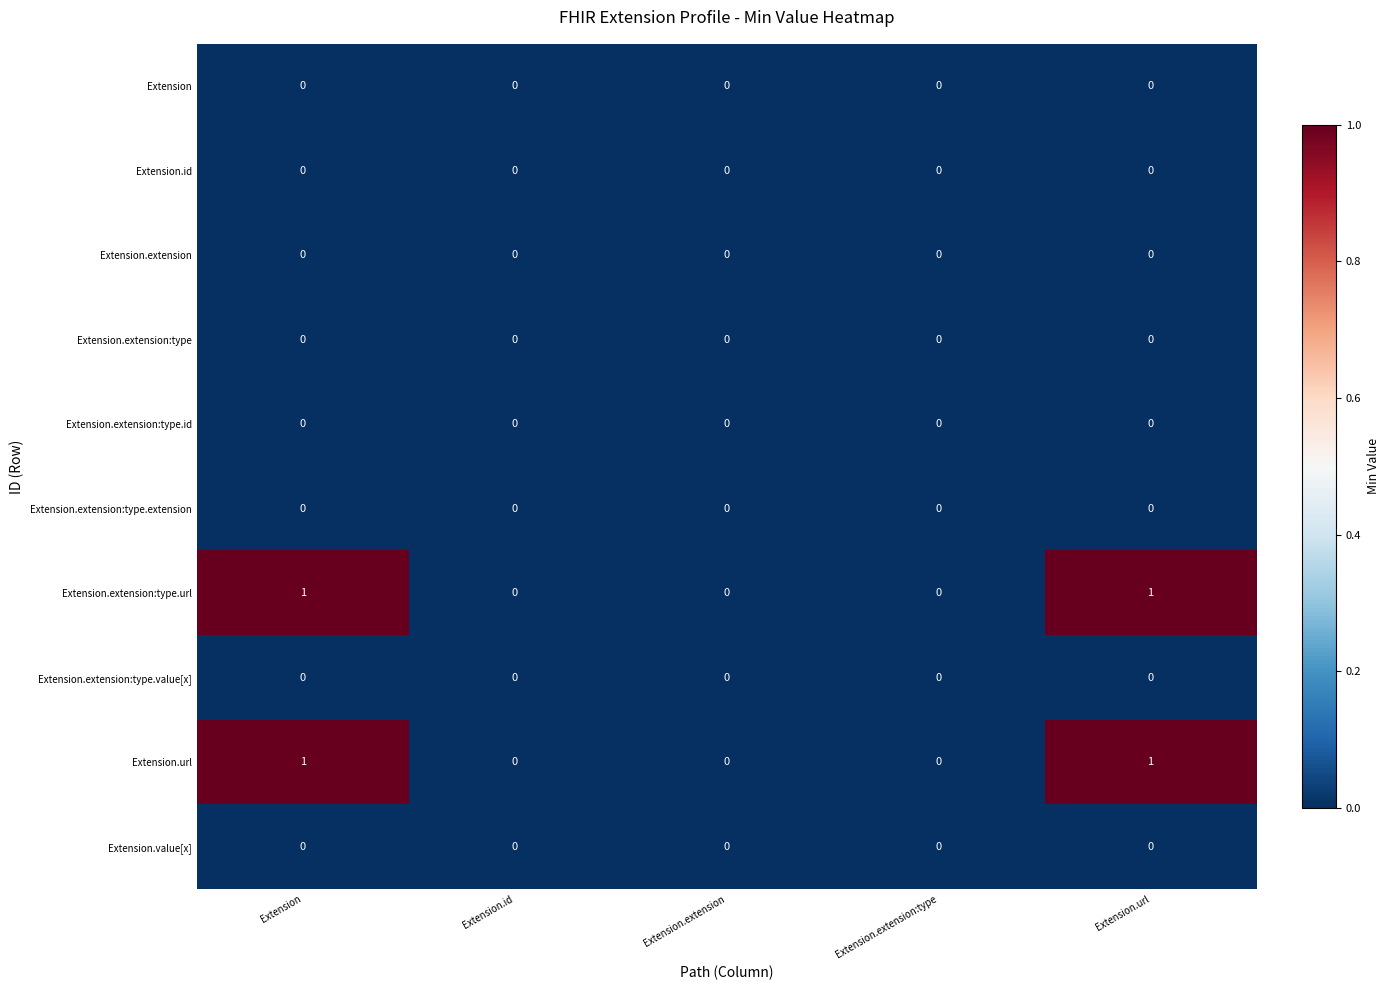

True or false: Extension.id has a value of 0 at Extension.url.

True